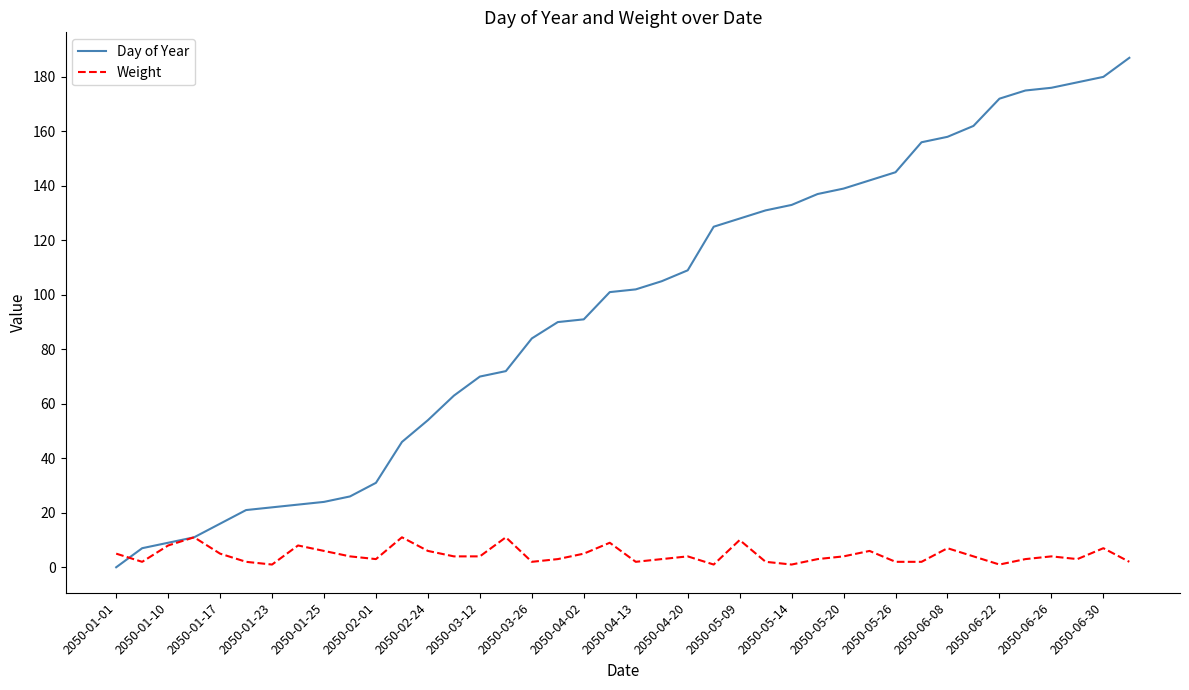

Rank the series by their maximum value, from lowest to highest.

Weight, Day of Year